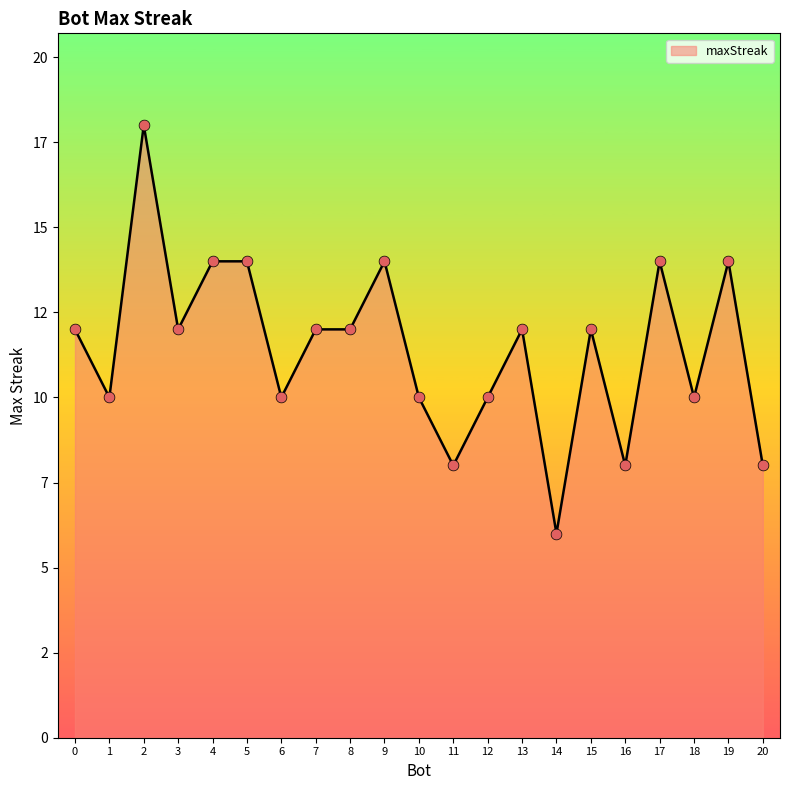

What is the change in value from 15 to 18?

-2